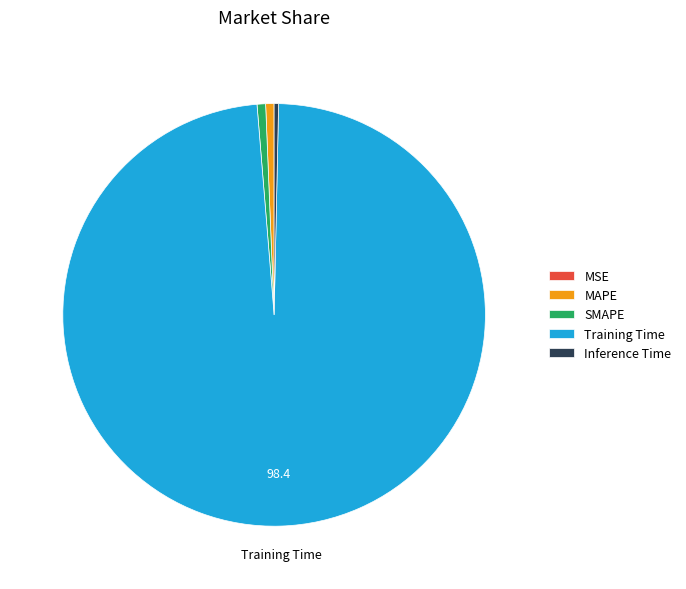

Is it true that Training Time is 86% of the pie?

False